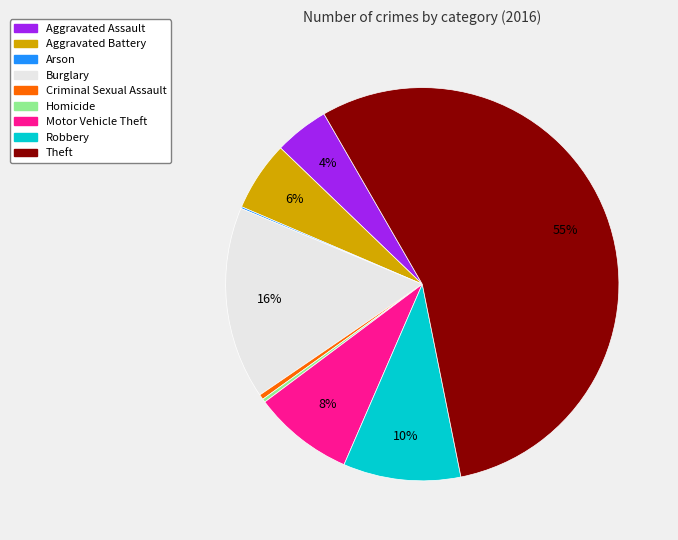

Combined, do Homicide and Theft account for over 50%?

Yes